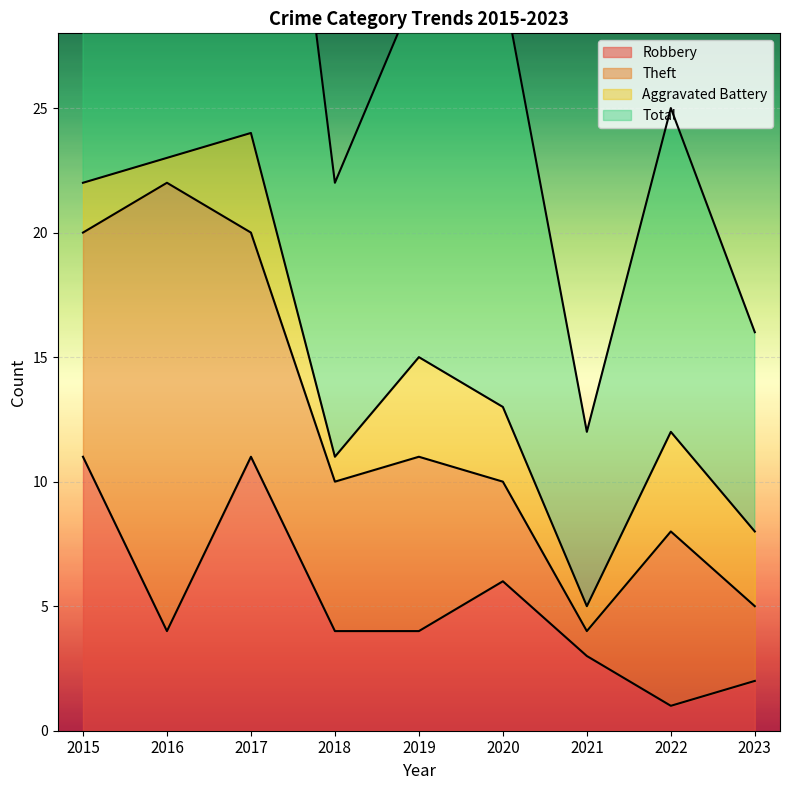

True or false: Total and Robbery intersect in this chart.

False